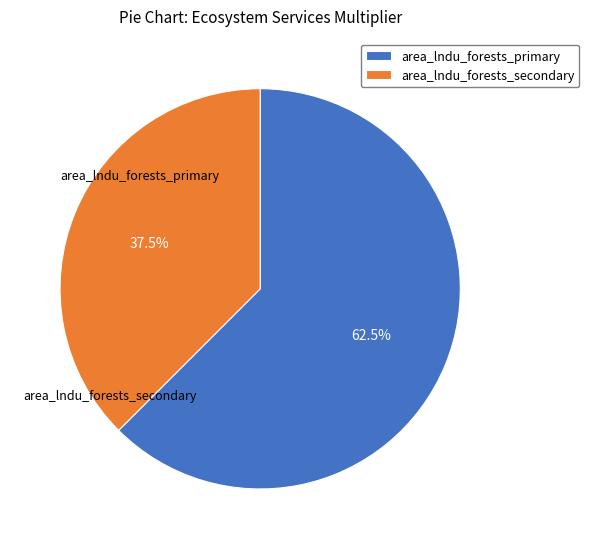

Is it true that area_lndu_forests_primary is 68% of the pie?

False